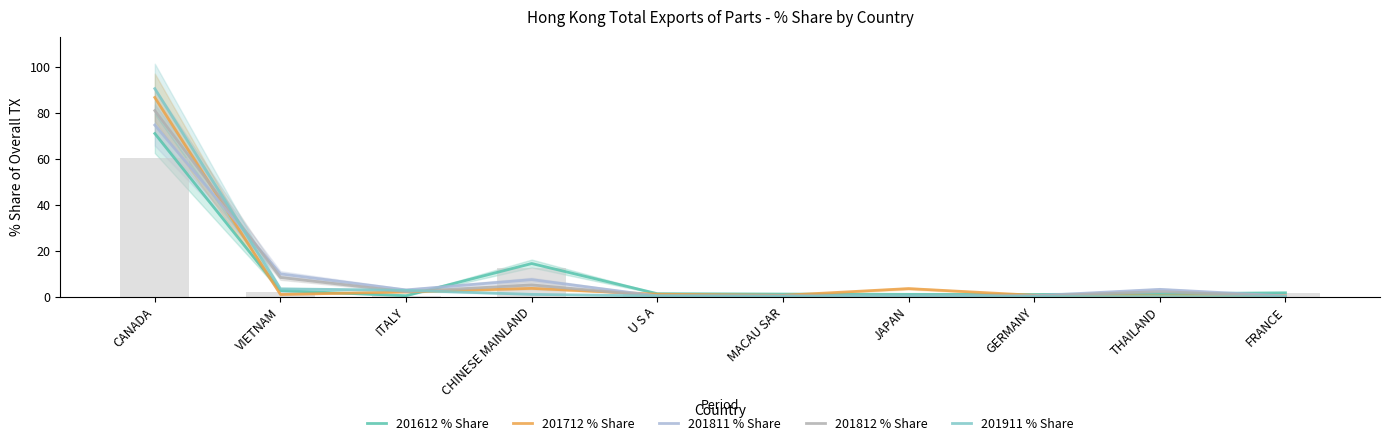

What is the approximate value of 201612 % Share at JAPAN?

1.0